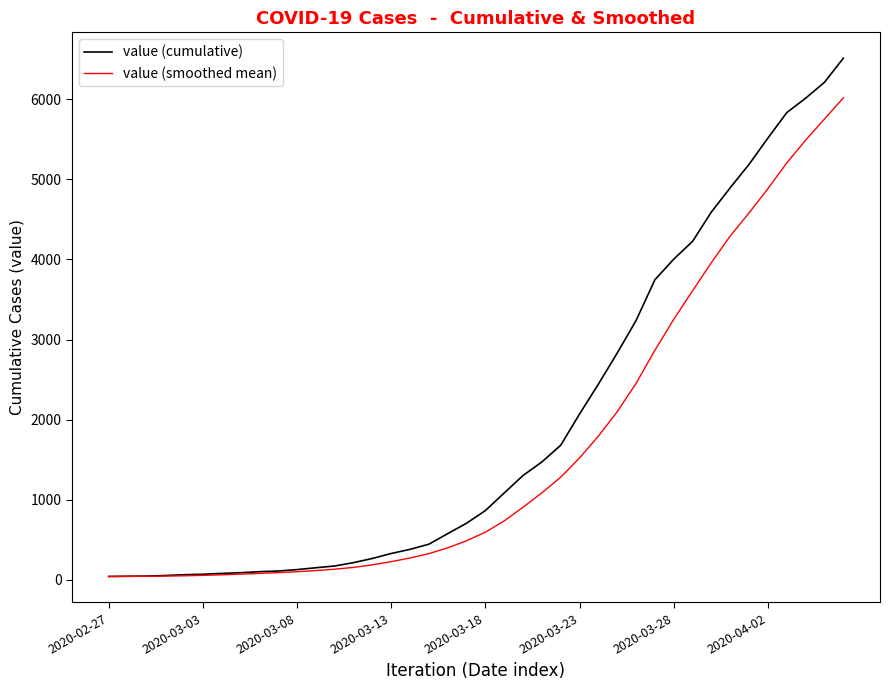

Which series has the largest total across all categories?

value (cumulative)